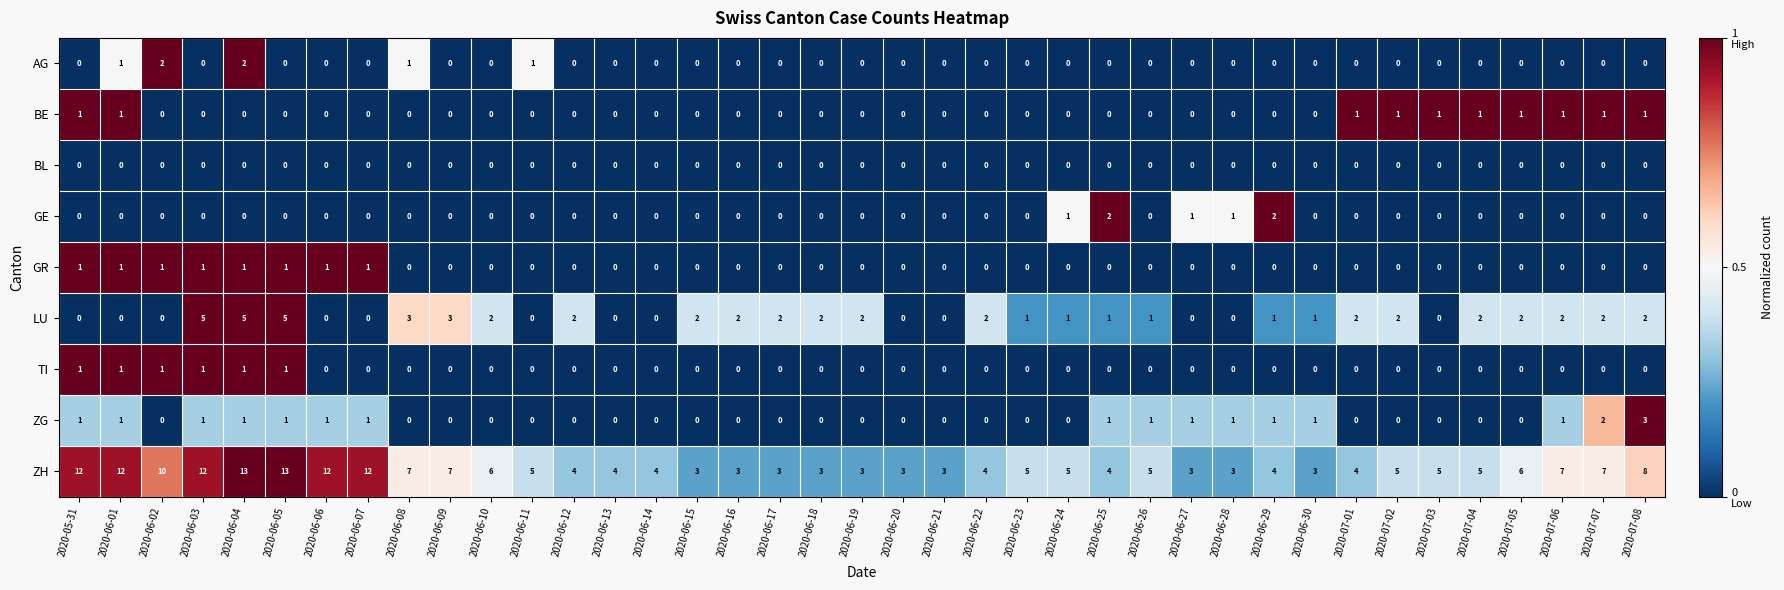

What is the spread (max minus min) of values at 2020-06-14?

4